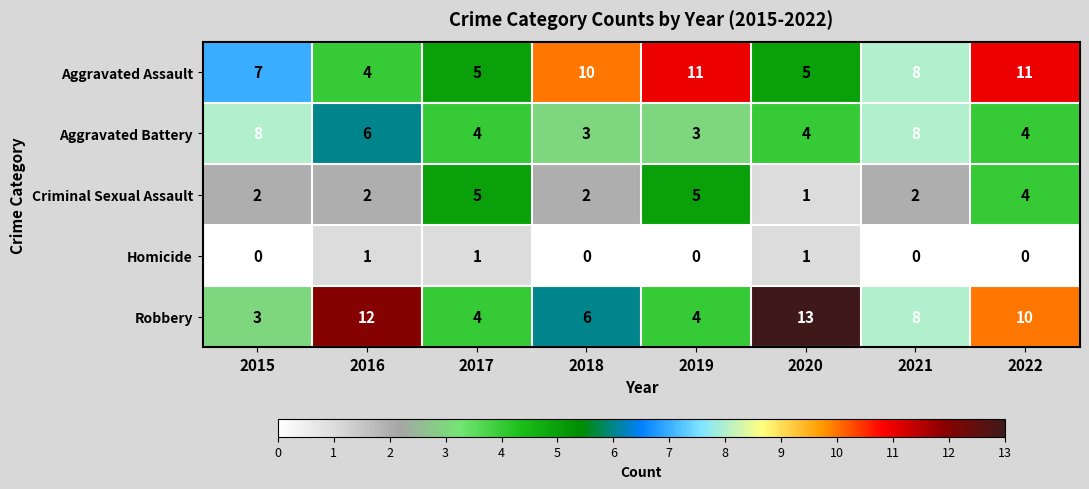

What is the difference between the highest and lowest values at 2018?

10